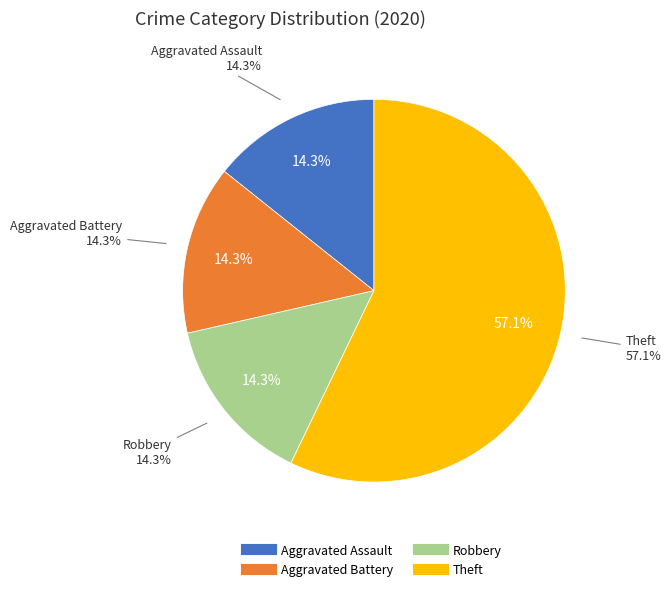

To the nearest percent, what is the difference between the Theft and Aggravated Assault slice percentages?

43%